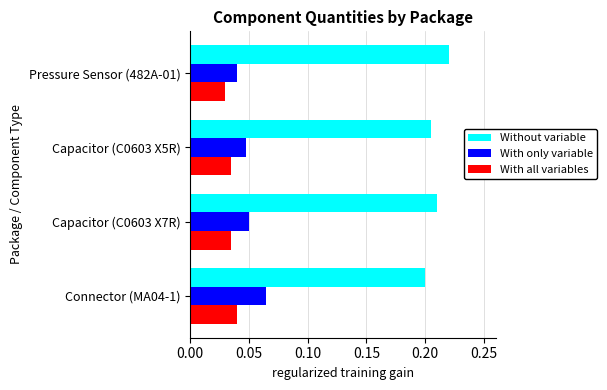

At which category does the chart reach its peak across all series?

Pressure Sensor (482A-01)